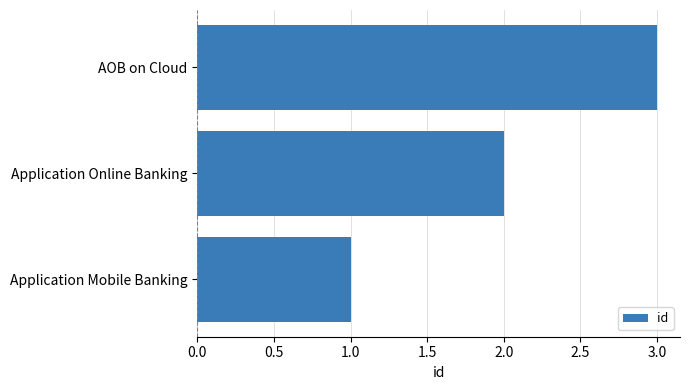

Which has a higher value, Application Online Banking or AOB on Cloud?

AOB on Cloud